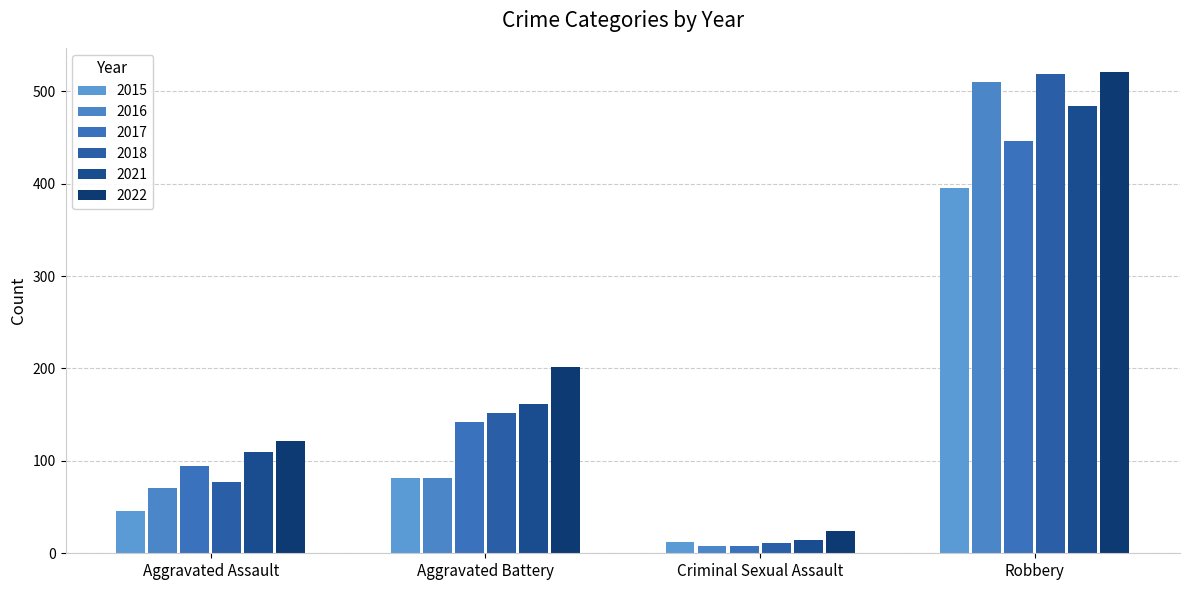

How many data points in 2018 are less than 152?

2